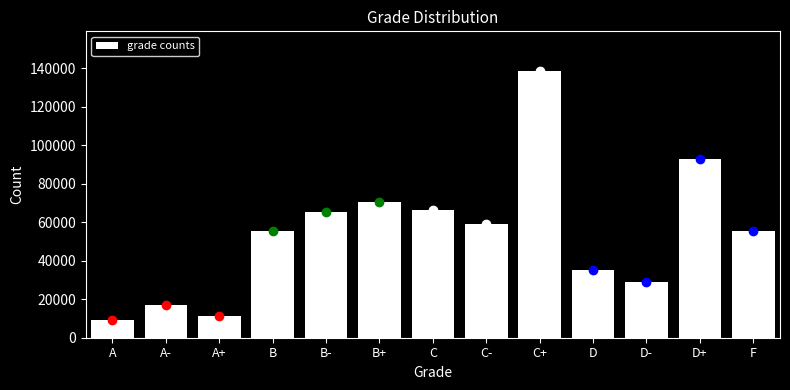

True or false: the data shows 31119 at C-.

False